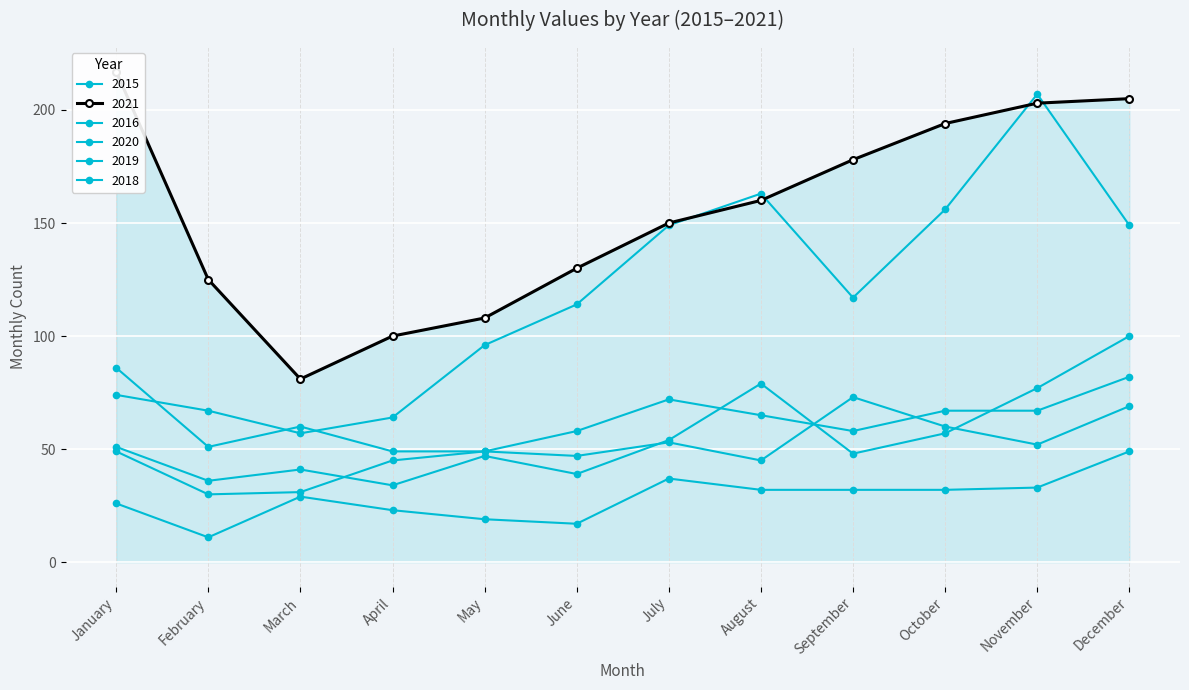

Where is the first local maximum for 2020?

August